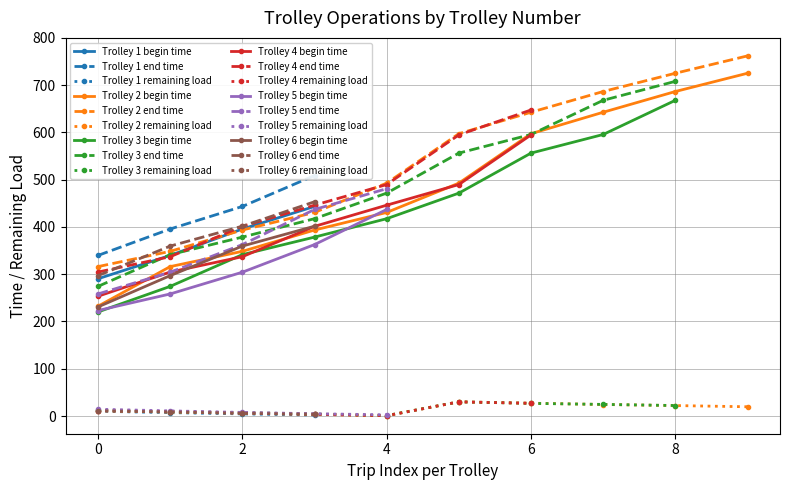

Rank the series by their maximum value, from lowest to highest.

remaining load, begin time, end time